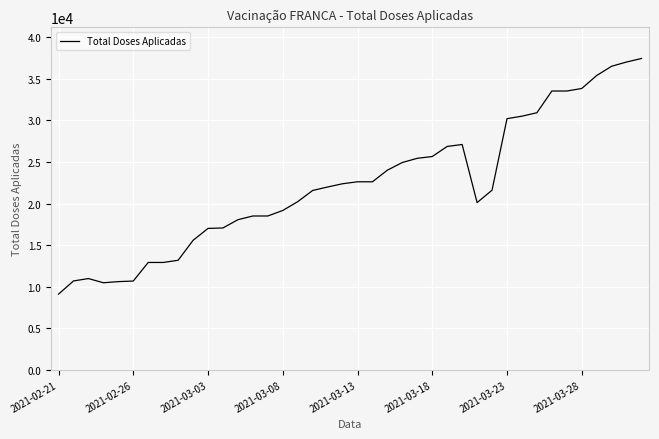

What is the smallest value displayed?

9104